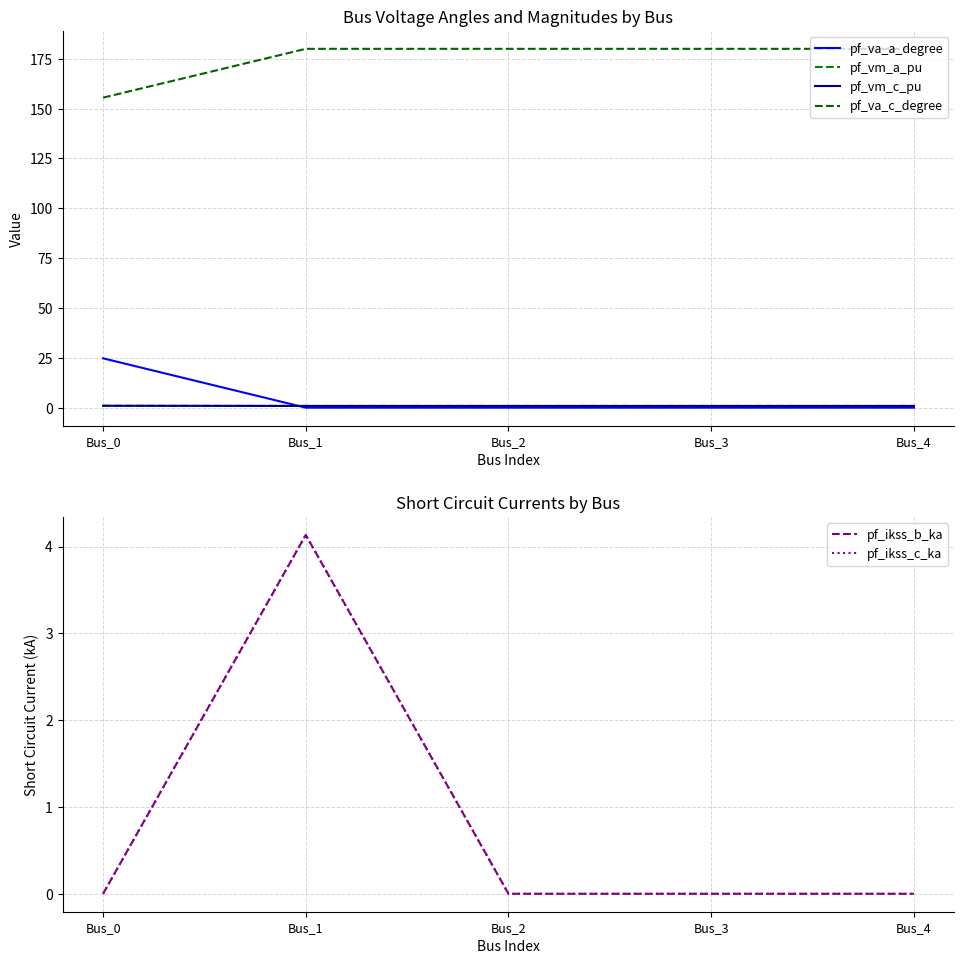

Reading right to left, list all the values displayed in this chart.

pf_va_a_degree: Bus_4=0.0	Bus_3=0.0	Bus_2=0.0	Bus_1=0.0	Bus_0=24.8
pf_vm_a_pu: Bus_4=0.9	Bus_3=0.9	Bus_2=0.9	Bus_1=0.9	Bus_0=0.9
pf_vm_c_pu: Bus_4=0.9	Bus_3=0.9	Bus_2=0.9	Bus_1=0.9	Bus_0=1.0
pf_va_c_degree: Bus_4=180.0	Bus_3=180.0	Bus_2=180.0	Bus_1=180.0	Bus_0=155.5
pf_ikss_b_ka: Bus_4=0.0	Bus_3=0.0	Bus_2=0.0	Bus_1=4.1	Bus_0=0.0
pf_ikss_c_ka: Bus_4=0.0	Bus_3=0.0	Bus_2=0.0	Bus_1=4.1	Bus_0=0.0